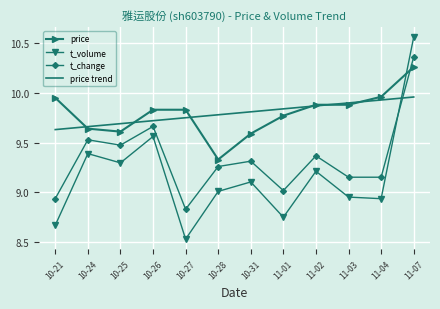

What position from the right is 10-31?

6